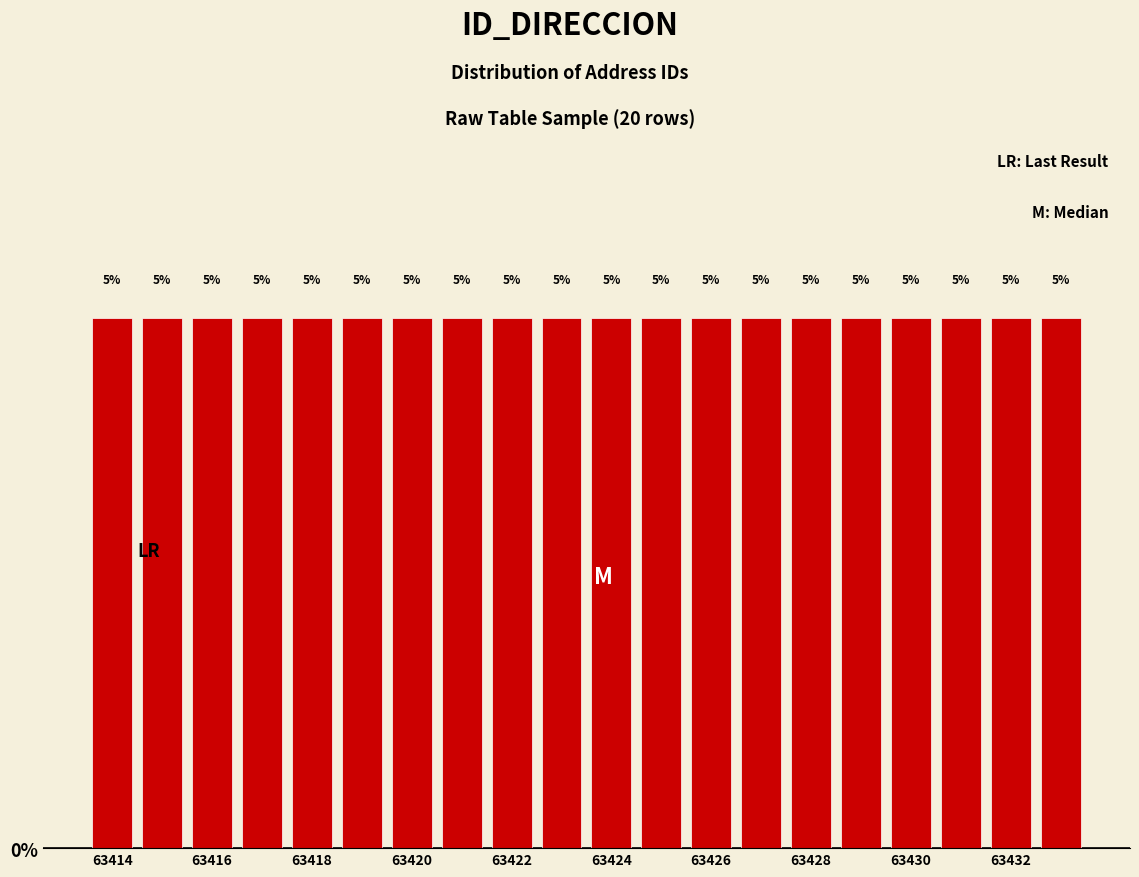

Reading left to right, list every bar in this chart as the range it spans on the x-axis followed by its height. The bar edges are not printed on the chart, so give them approximately, as read against the axis.

63413.5 to 63414.5: 5
63414.5 to 63415.5: 5
63415.5 to 63416.5: 5
63416.5 to 63417.5: 5
63417.5 to 63418.5: 5
63418.5 to 63419.5: 5
63419.5 to 63420.5: 5
63420.5 to 63421.5: 5
63421.5 to 63422.5: 5
63422.5 to 63423.5: 5
63423.5 to 63424.5: 5
63424.5 to 63425.5: 5
63425.5 to 63426.5: 5
63426.5 to 63427.5: 5
63427.5 to 63428.5: 5
63428.5 to 63429.5: 5
63429.5 to 63430.5: 5
63430.5 to 63431.5: 5
63431.5 to 63432.5: 5
63432.5 to 63433.5: 5